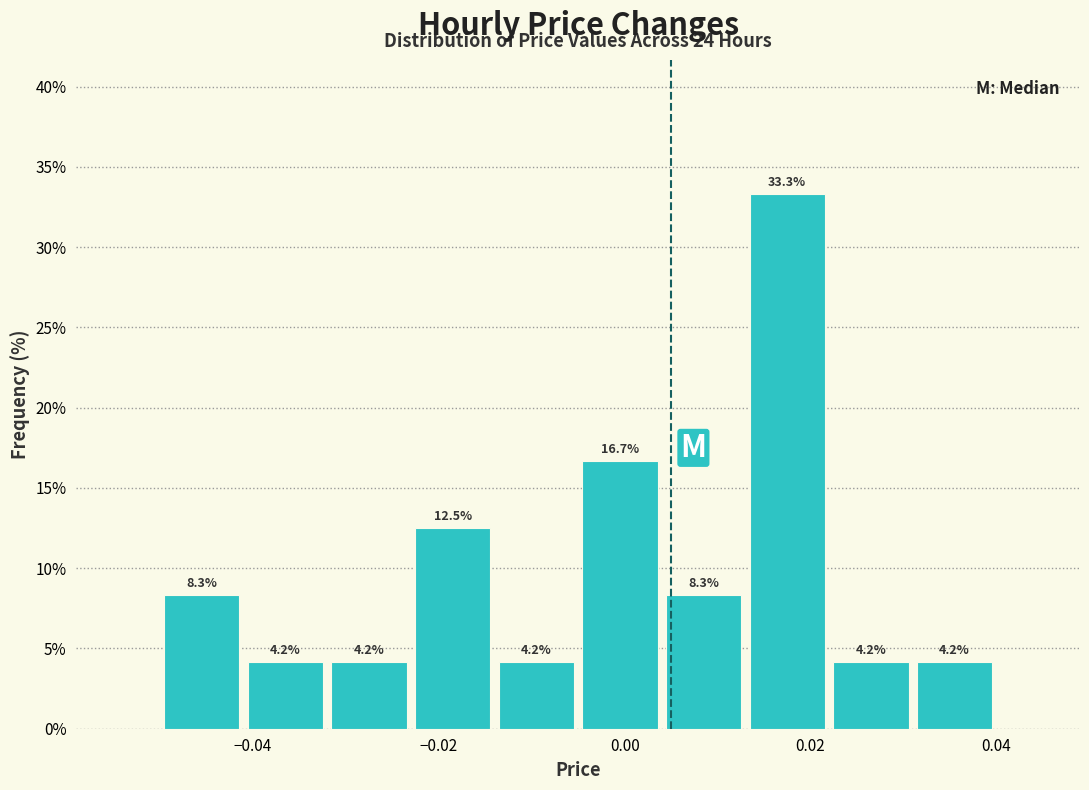

Reading left to right, transcribe this chart: for each bar, give the range it covers on the x-axis and its height. The bar edges are not printed on the chart, so give them approximately, as read against the axis.

-0.050 to -0.041: 8.3
-0.041 to -0.032: 4.2
-0.032 to -0.023: 4.2
-0.023 to -0.014: 12.5
-0.014 to -0.005: 4.2
-0.005 to 0.004: 16.7
0.004 to 0.013: 8.3
0.013 to 0.022: 33.3
0.022 to 0.031: 4.2
0.031 to 0.040: 4.2